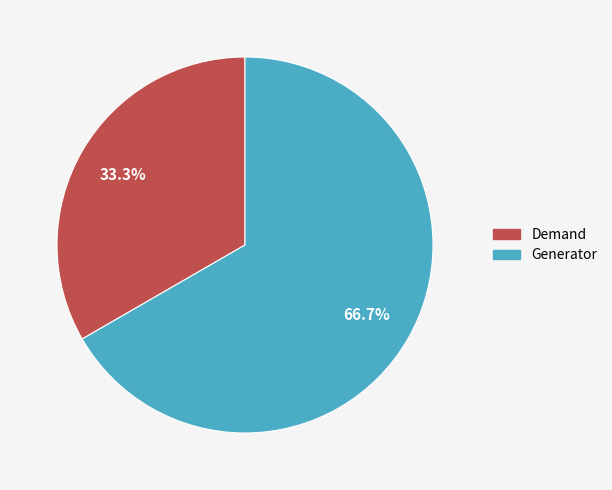

Which category has the smallest portion of the pie?

Demand